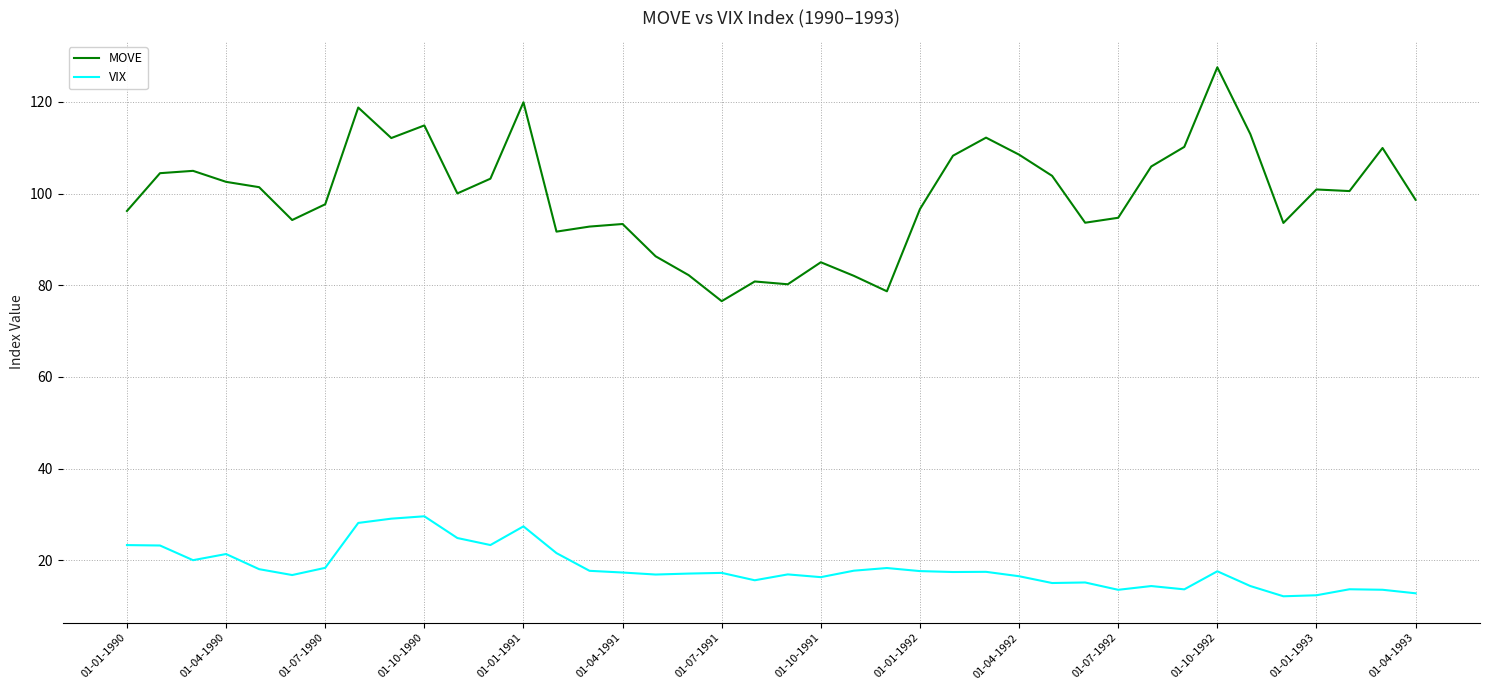

Rank the series by their average value, from lowest to highest.

VIX, MOVE